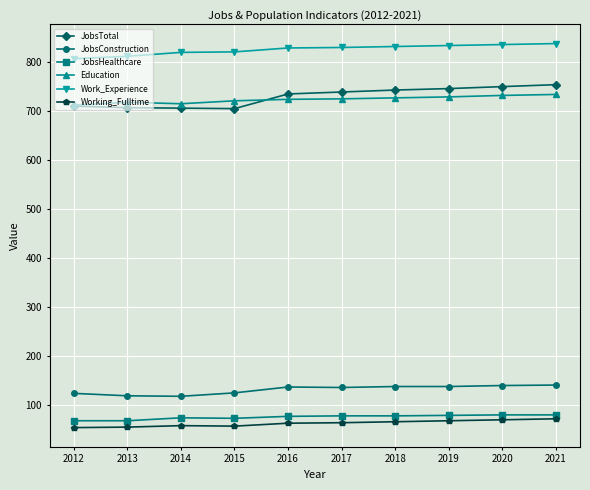

How many lines are shown in the chart?

6